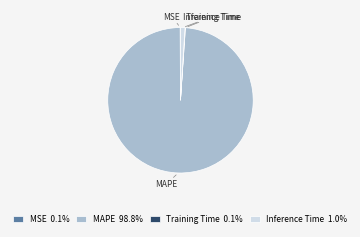

Which slice represents more than half of the pie?

MAPE